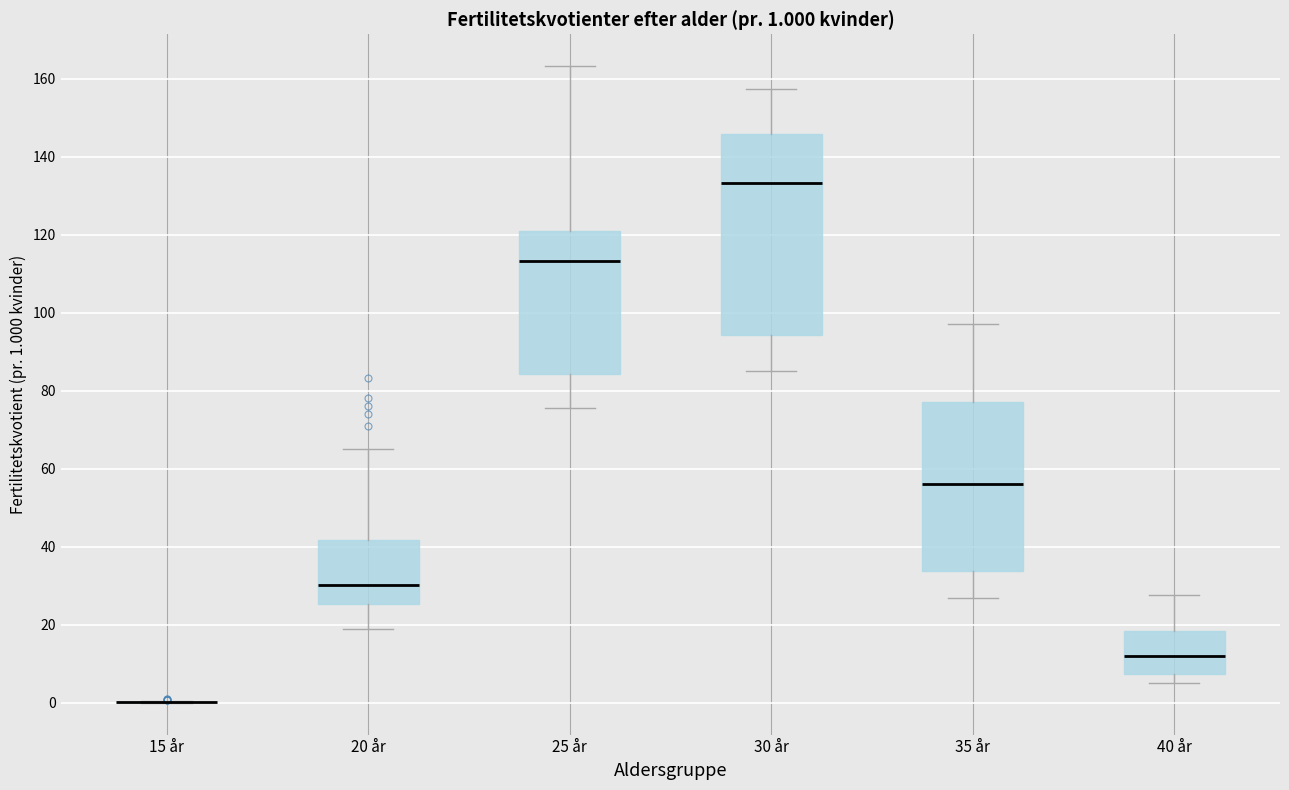

Which box is the tallest, from its lower edge to its upper edge?

30 år